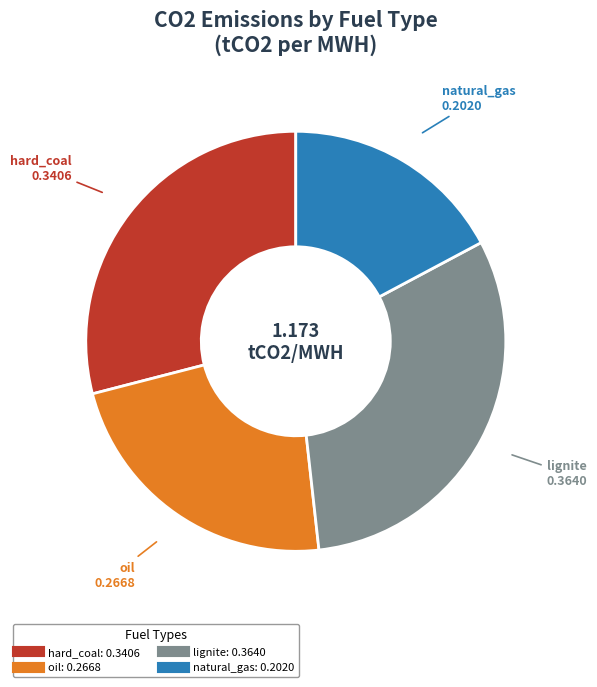

True or false: oil accounts for 23% of the total.

True